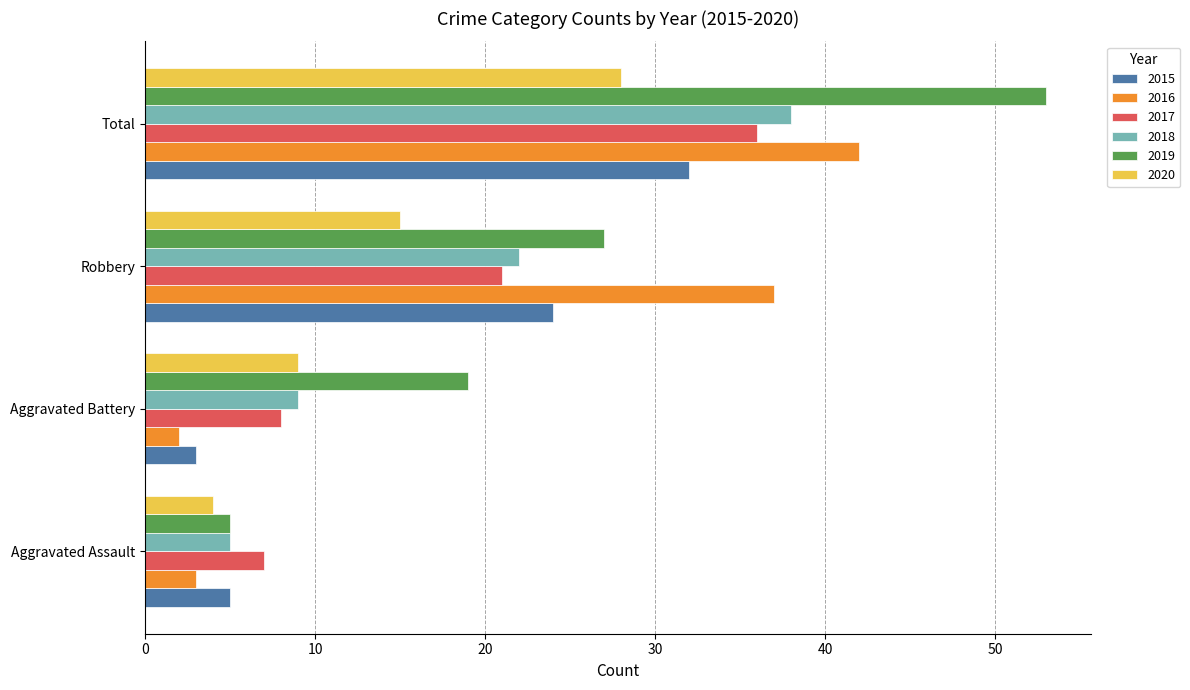

Rank the categories by 2020 value from lowest to highest.

Aggravated Assault, Aggravated Battery, Robbery, Total